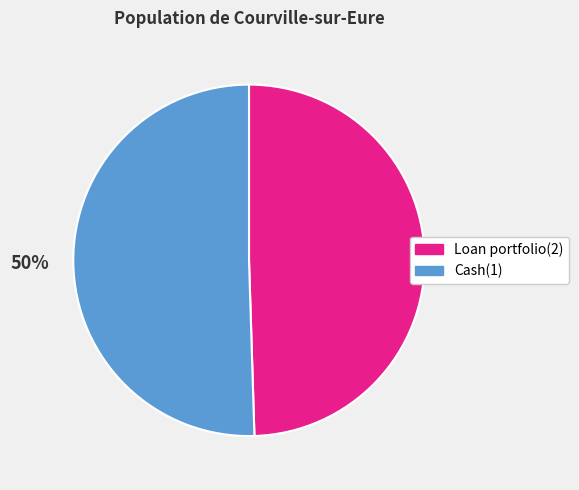

Combined, do Loan portfolio(2) and Cash(1) account for over 50%?

Yes